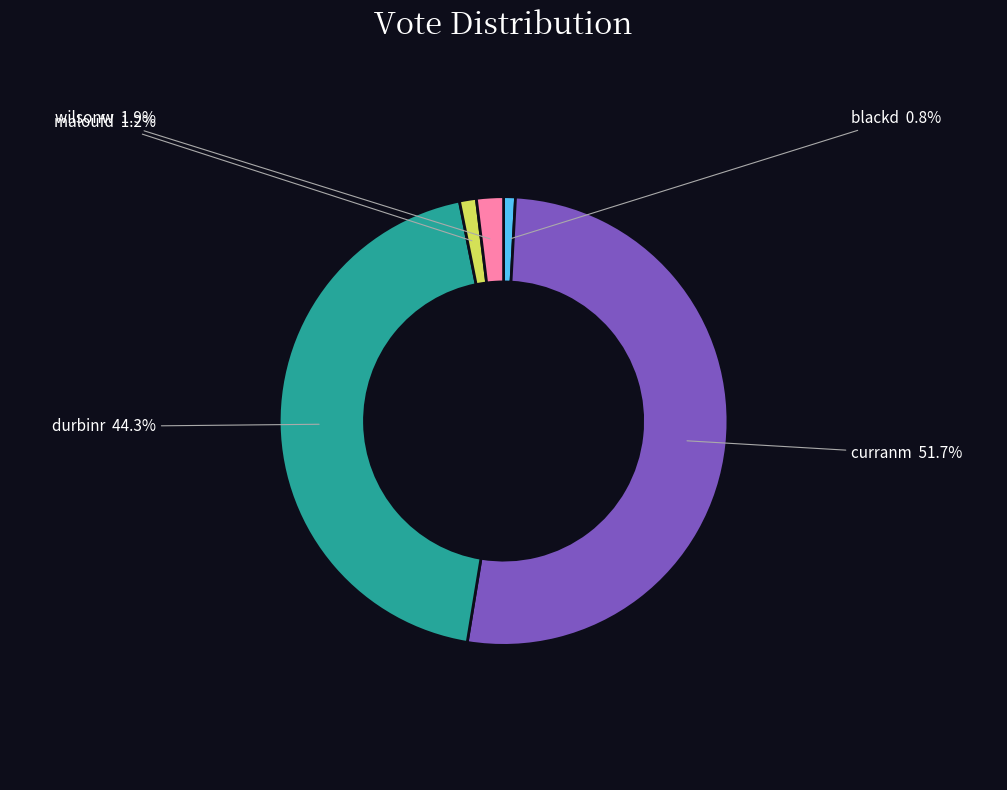

What is the ratio of the value at durbinr to the value at curranm?

0.9